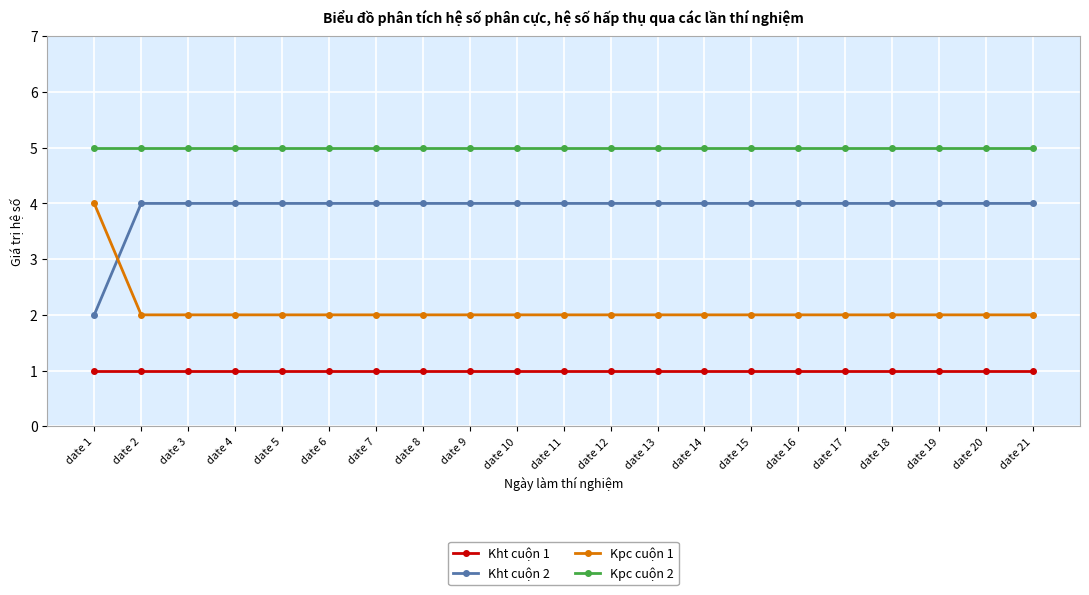

Which category has the highest value in the Kpc cuộn 1 series?

date 1